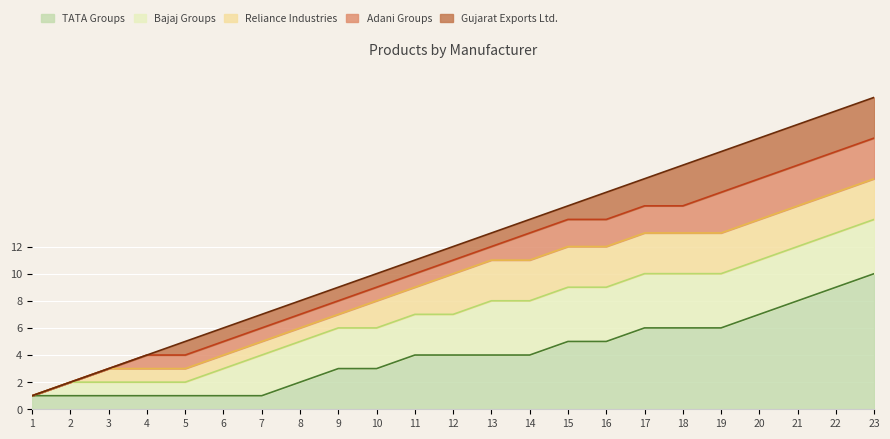

What is the highest value of the TATA Groups series?

10